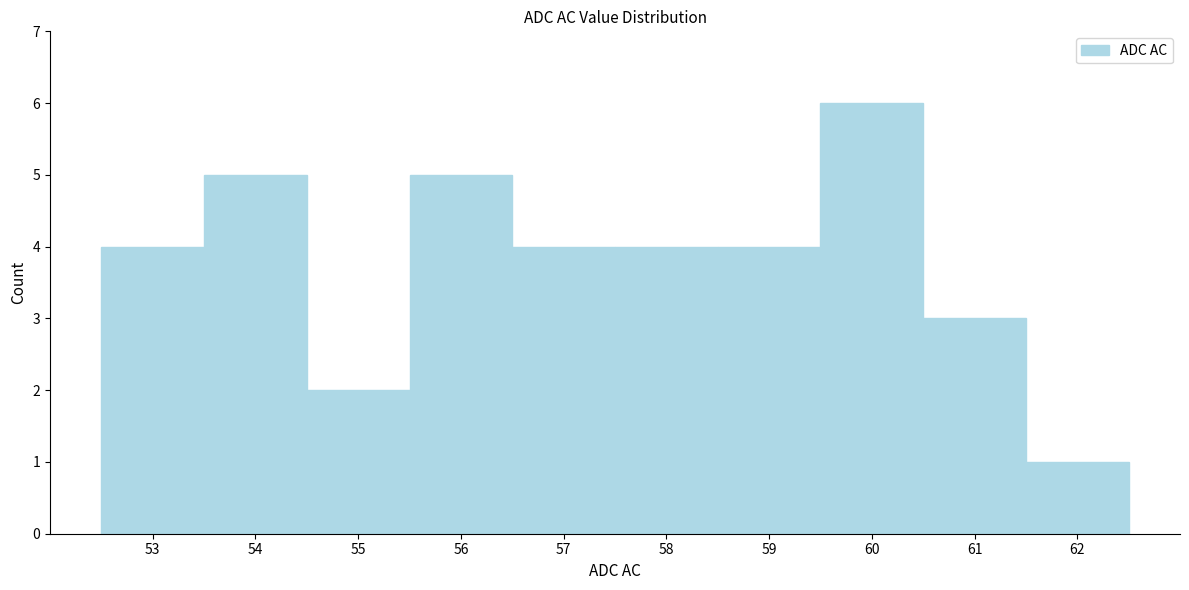

Reading left to right, list every bar in this chart as the range it spans on the x-axis followed by its height. The values are not printed on the chart, so give them approximately, as read against the axis.

52.5 to 53.5: 4
53.5 to 54.5: 5
54.5 to 55.5: 2
55.5 to 56.5: 5
56.5 to 57.5: 4
57.5 to 58.5: 4
58.5 to 59.5: 4
59.5 to 60.5: 6
60.5 to 61.5: 3
61.5 to 62.5: 1